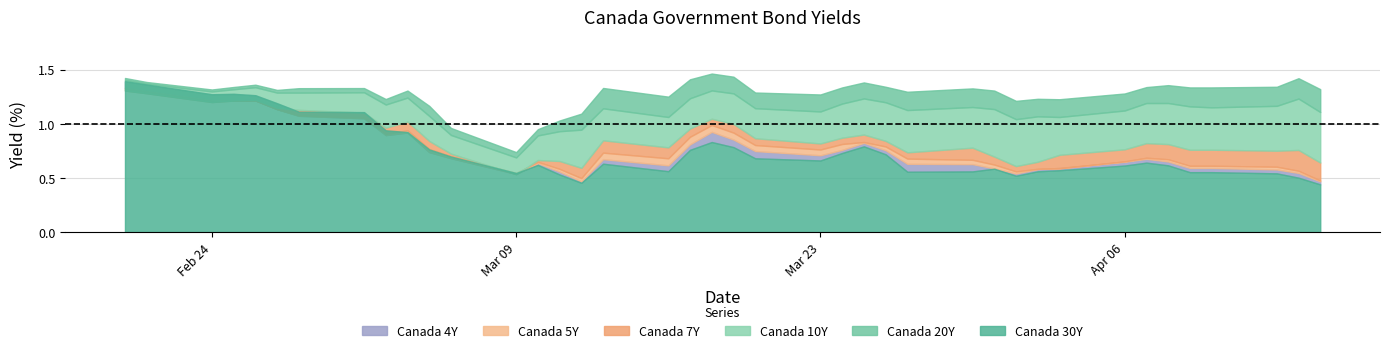

True or false: Canada 10Y and Canada 30Y cross at least once.

False